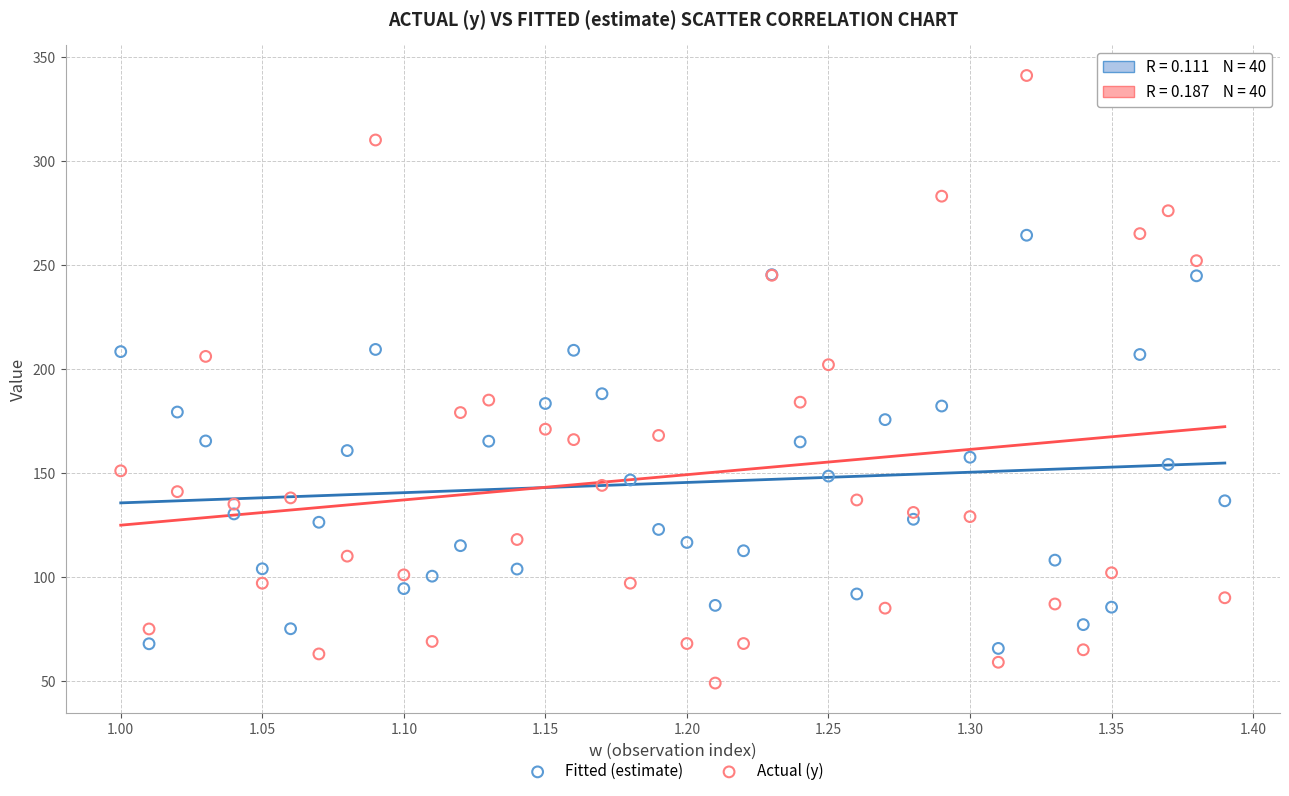

Which series has the widest spread of Y values?

Actual (y)